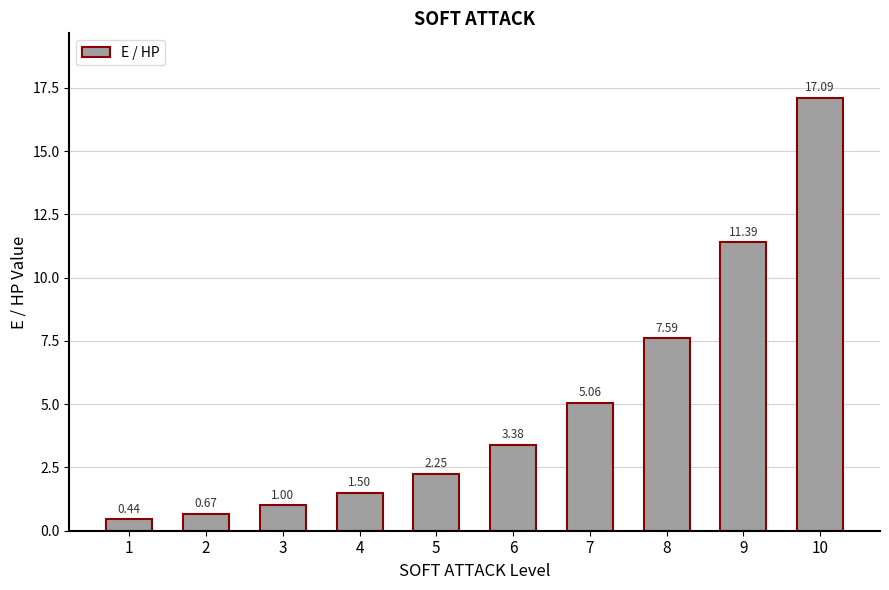

What is the greatest value displayed?

17.1